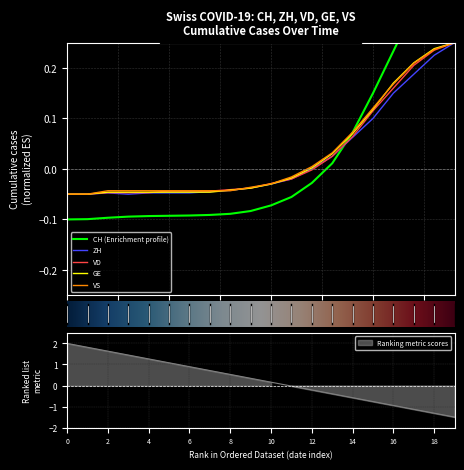

What is the difference between the maximum and minimum values in the ZH series?

0.3